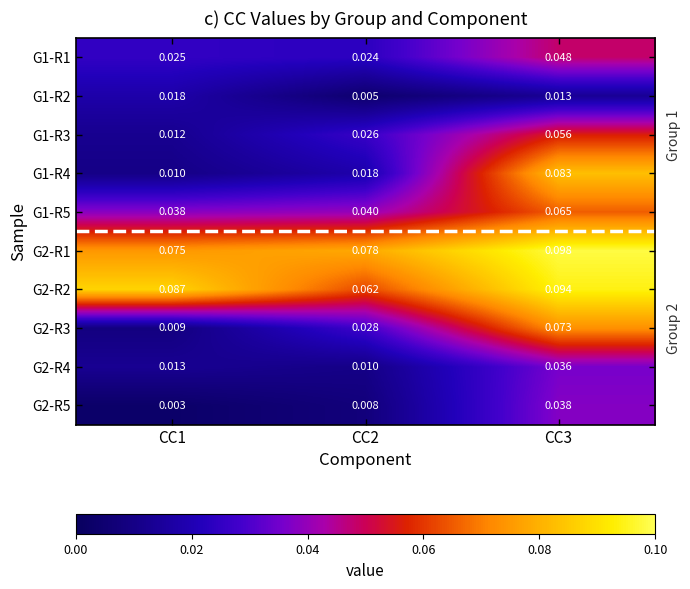

Is the value of G1-R5 at CC3 greater than the value of G2-R4 at CC2?

Yes